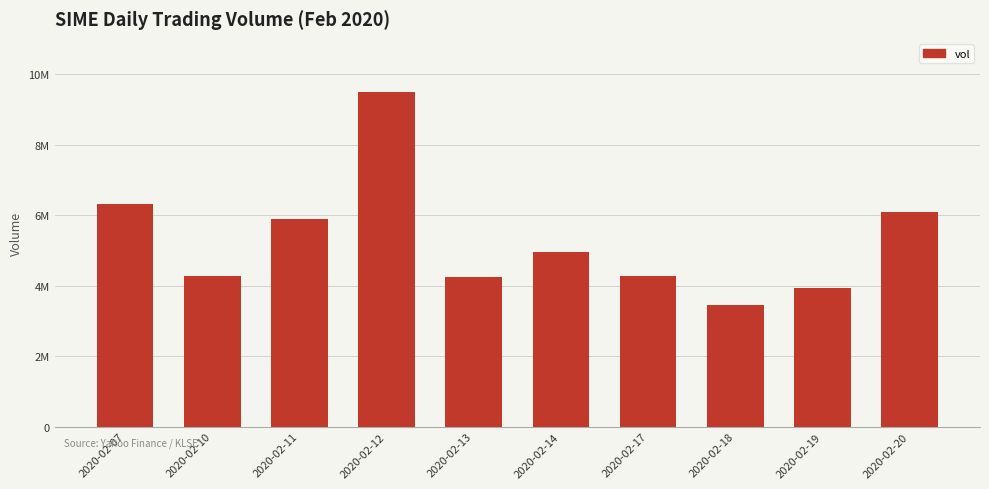

Approximately how many times larger is the value at 2020-02-10 compared to 2020-02-07?

0.7